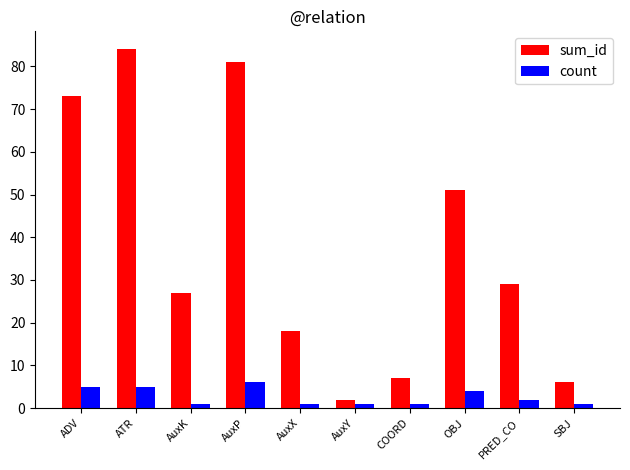

At which label does sum_id first exceed 29?

ADV